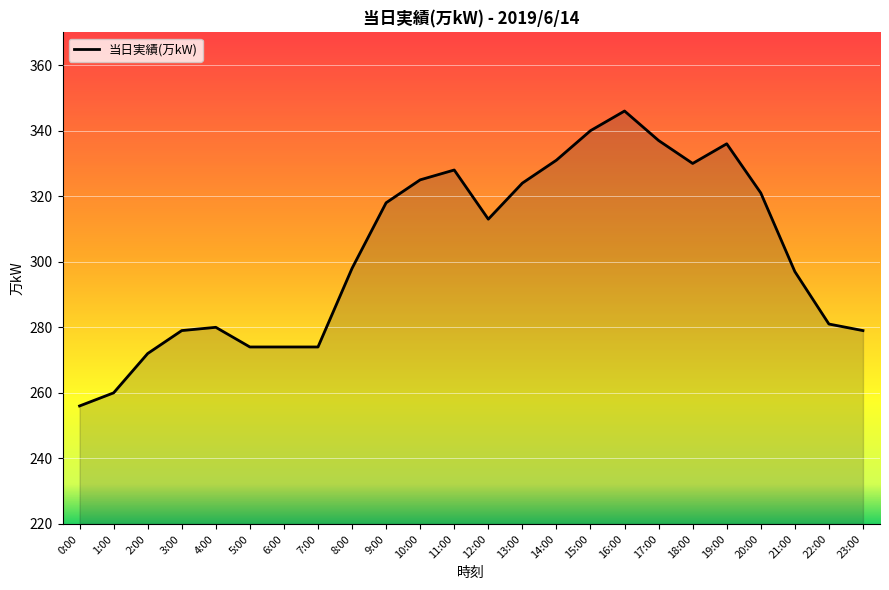

What is the difference between the maximum and second lowest values?

86